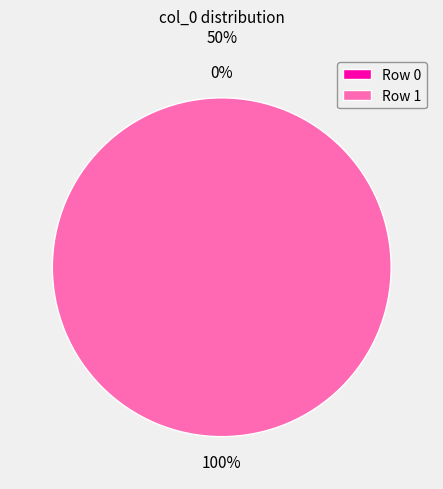

Rank the categories by value from highest to lowest.

Row 1, Row 0